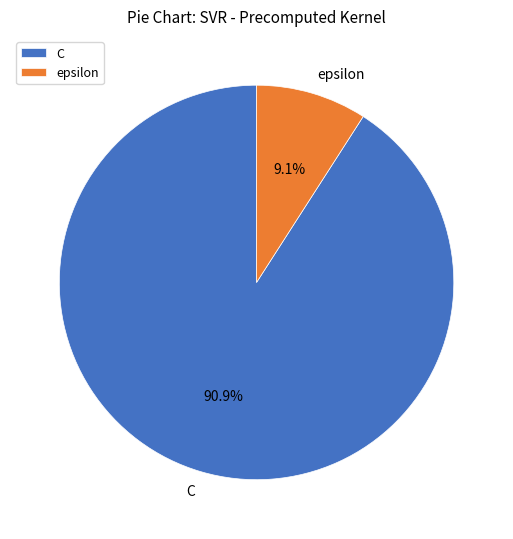

Is C the majority of the pie?

Yes